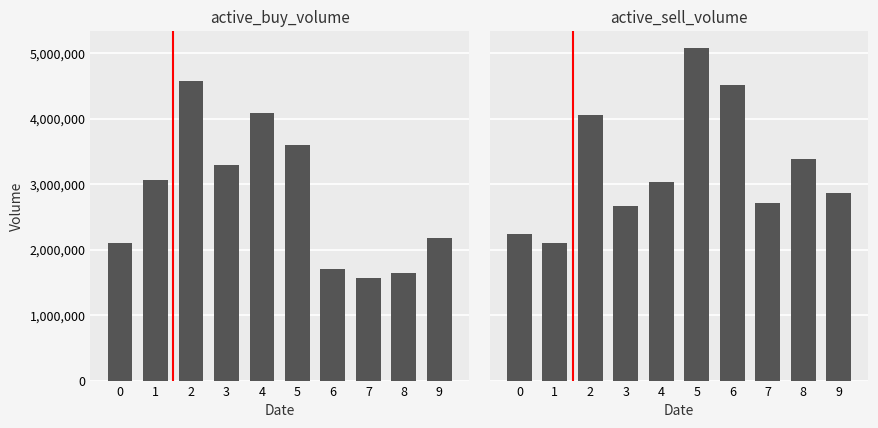

How many bars are there in each group?

2